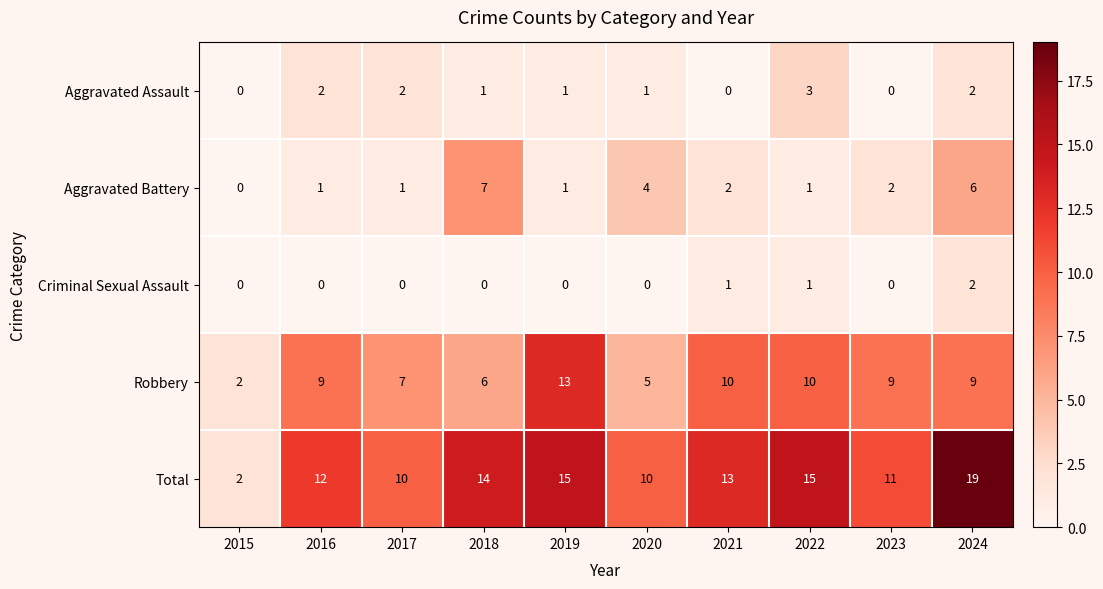

True or false: Robbery has a value of 5 at 2021.

False